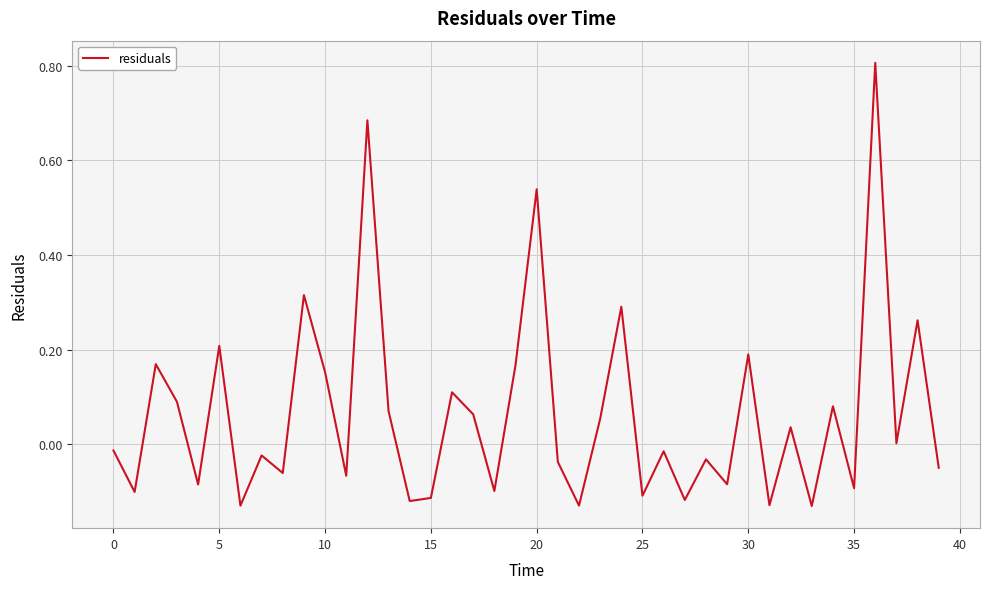

How many interior local valleys (lower than both neighbors) does the data have?

15